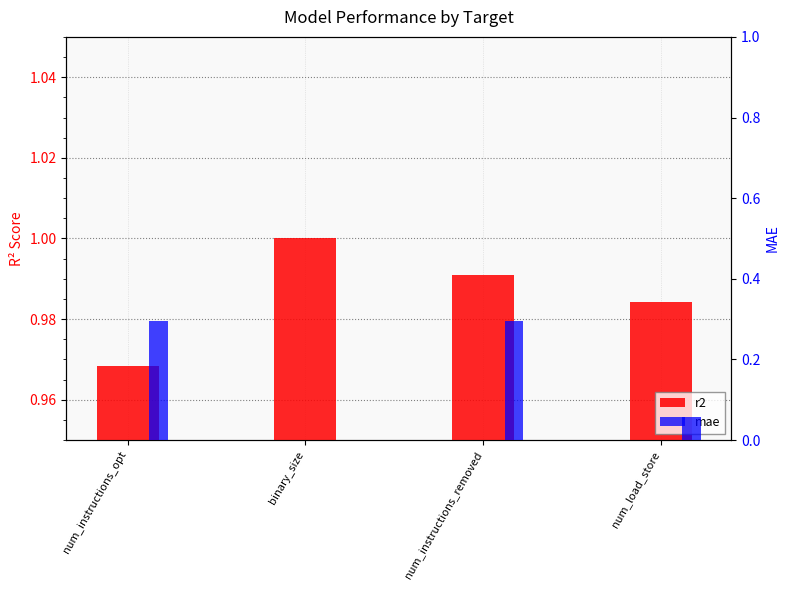

What position from the left is num_instructions_removed?

3